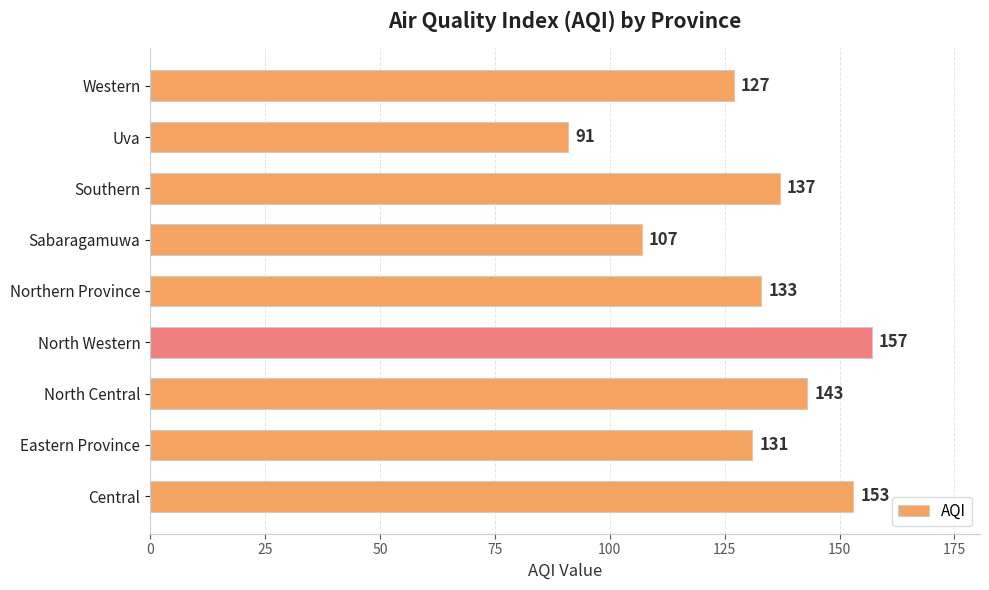

What is the change in value from Central to Uva?

-62